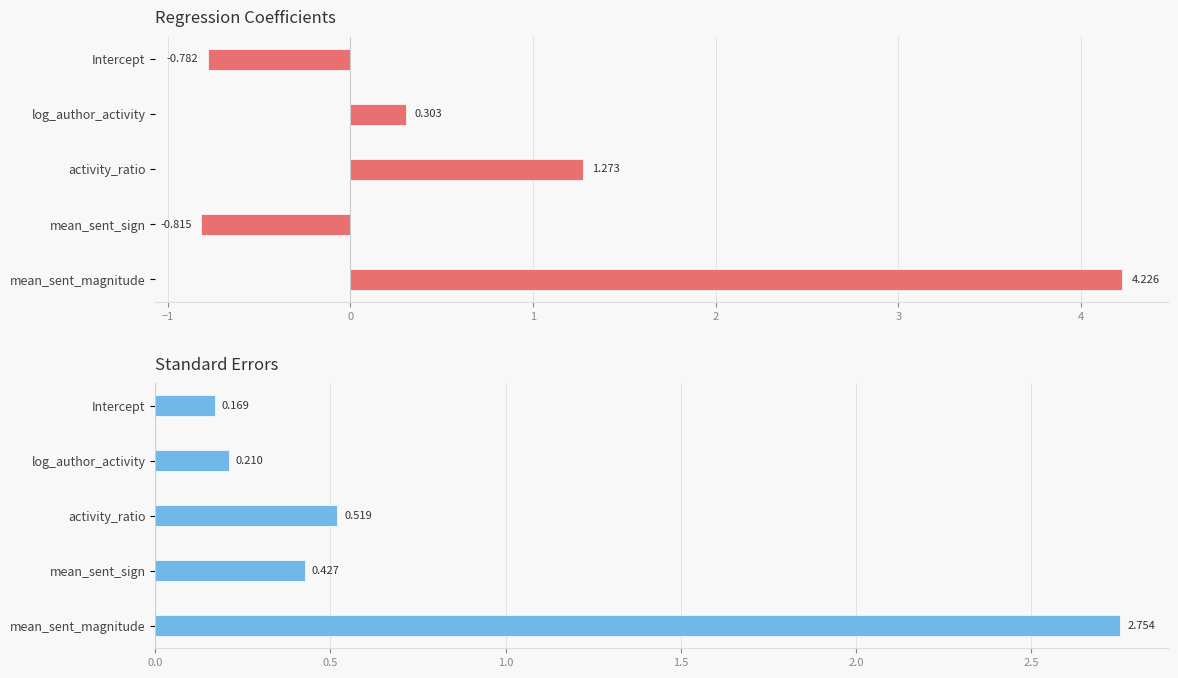

What value does the stderr series have at log_author_activity?

0.2